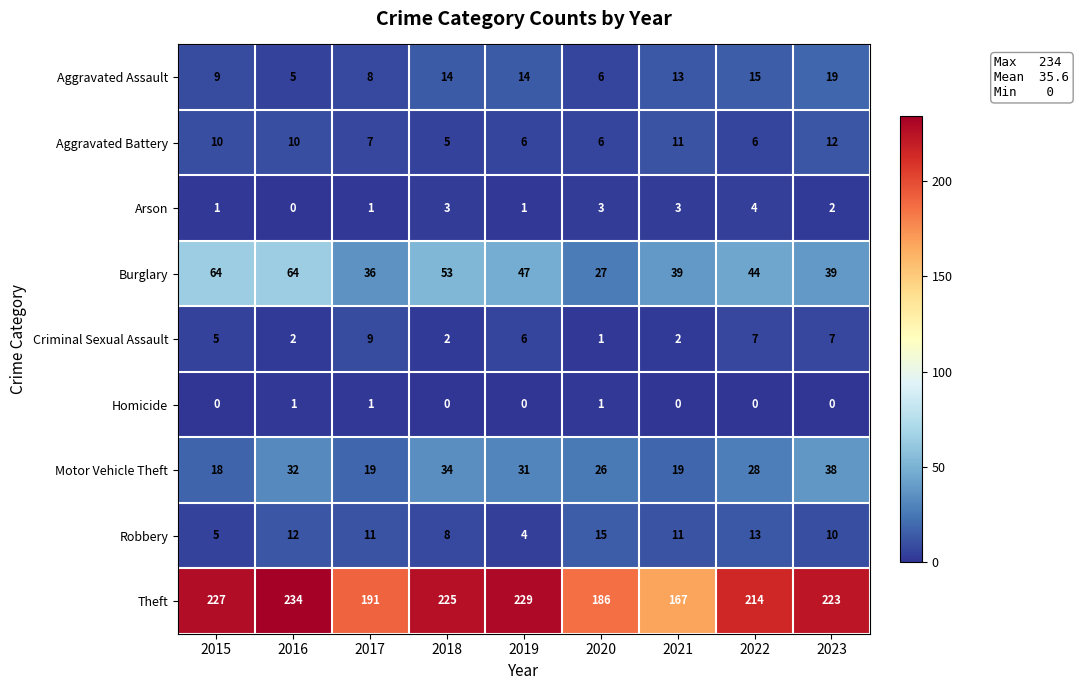

True or false: Robbery has a value of 11 at 2021.

True